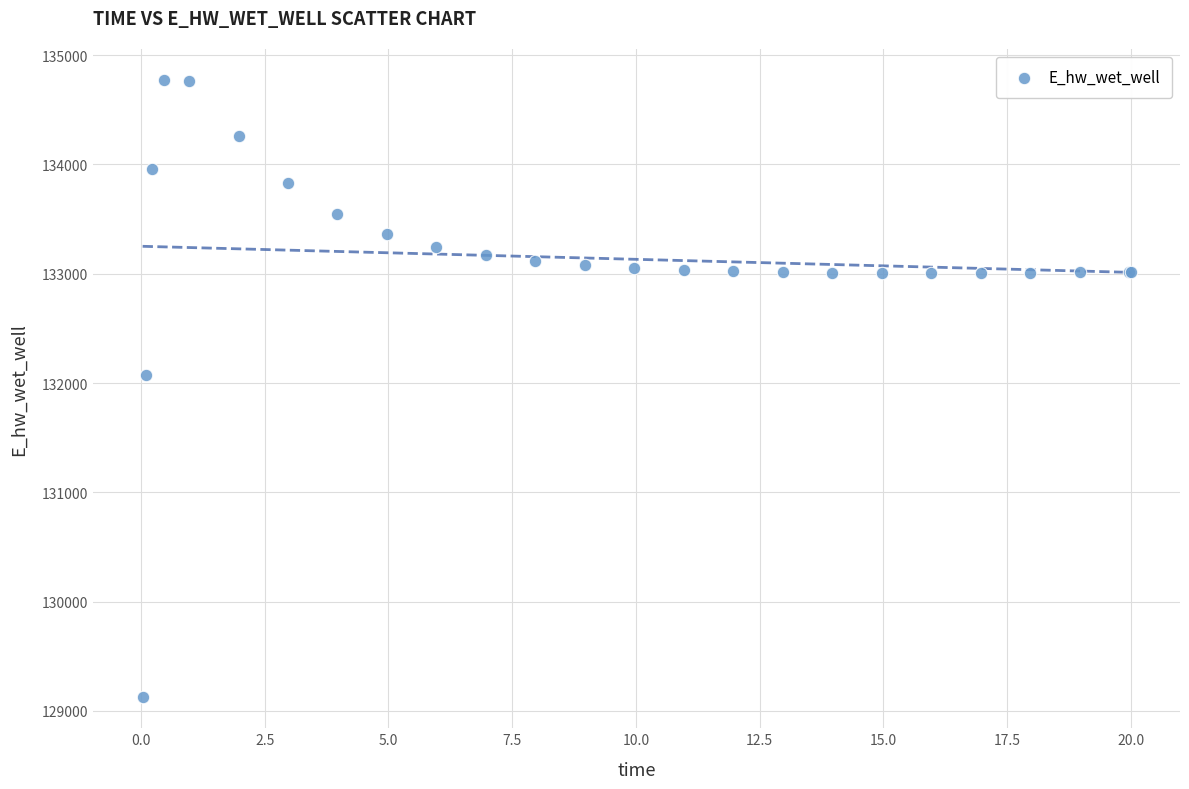

What Y value in the scatter plot is closest to 131948?

132072.0